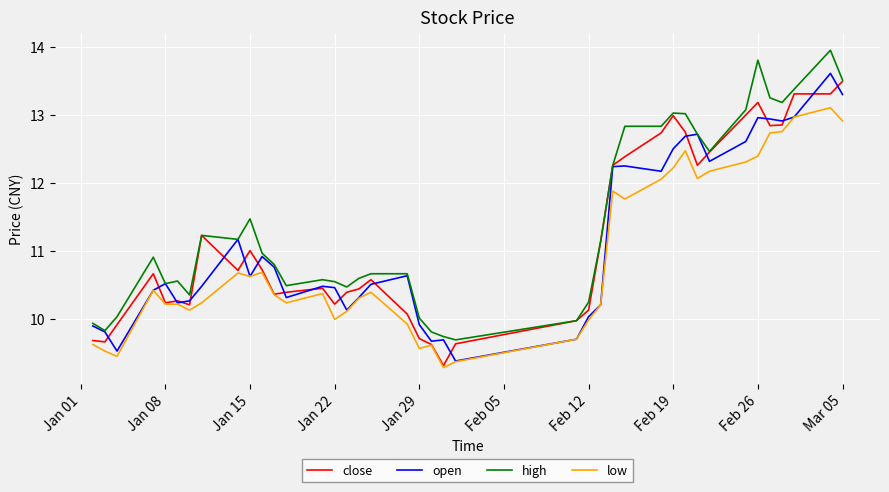

What is the highest value of the high series?

14.0